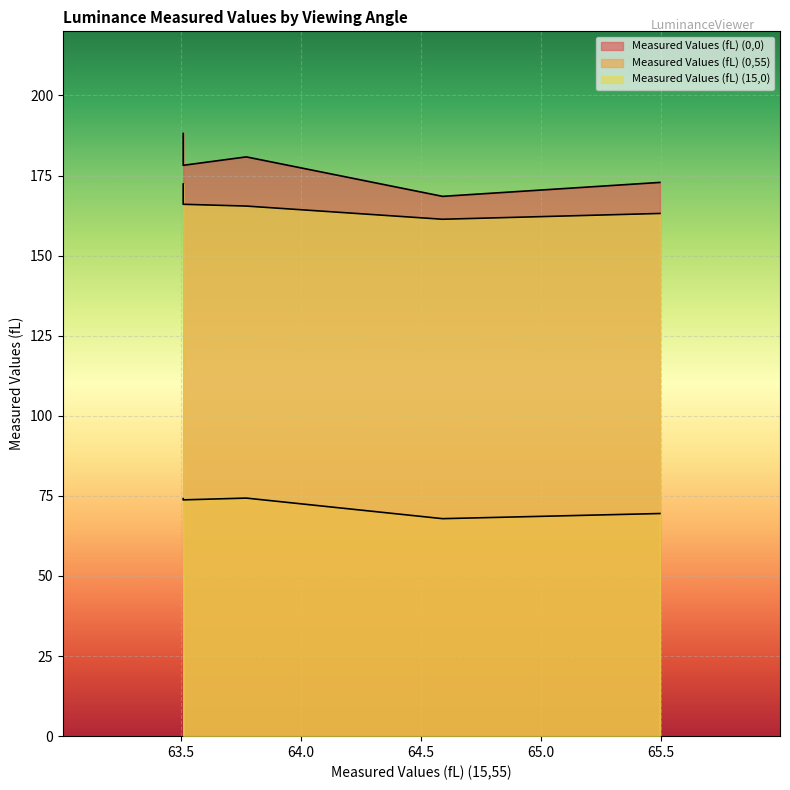

What is the difference between the maximum and second lowest values in the Measured Values (fL) (0,0) series?

15.3